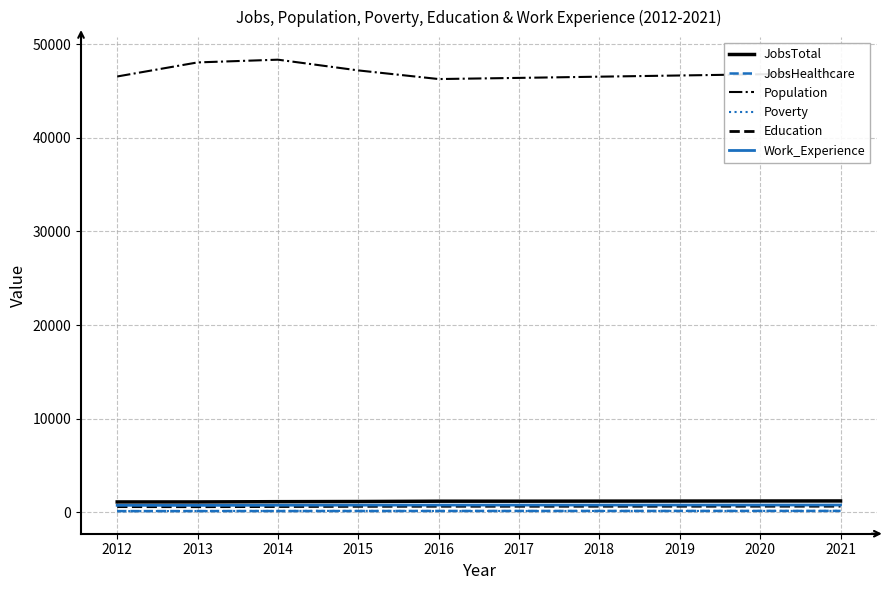

Is it true that JobsHealthcare equals 134 at 2012?

True